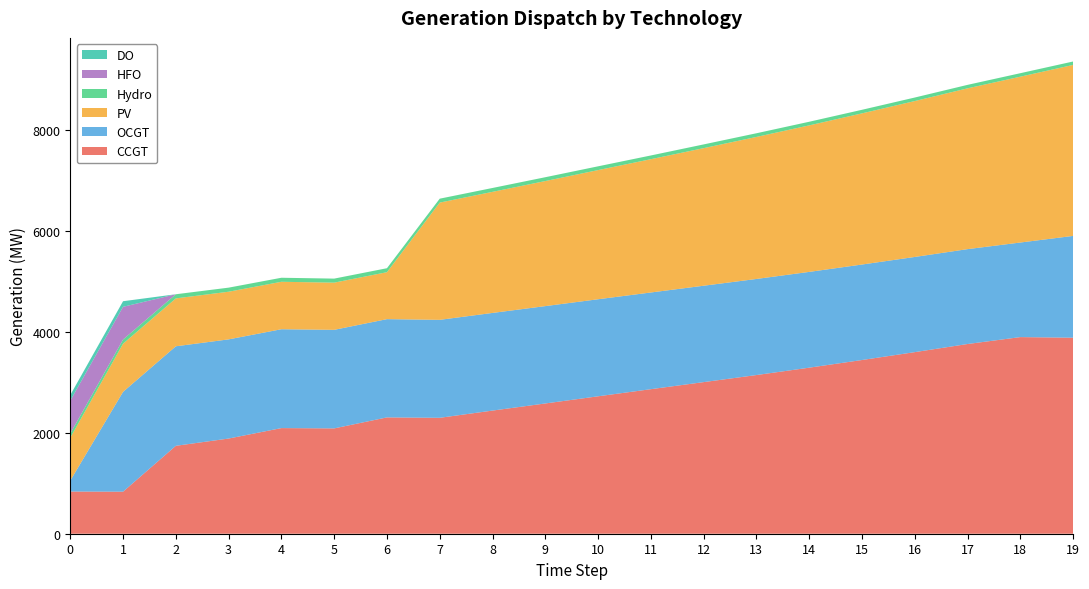

Reading left to right, list all the values displayed in this chart.

CCGT: 836	833	1742	1886	2093	2087	2305	2297	2440	2581	2723	2864	3004	3144	3290	3442	3598	3759	3896	3884
OCGT: 216	1978	1972	1965	1959	1953	1947	1941	1935	1929	1923	1916	1910	1904	1898	1892	1886	1880	1874	2017
PV: 850	954	949	944	940	935	930	2323	2399	2478	2559	2641	2726	2814	2903	2995	3089	3186	3286	3388
Hydro: 84	83	82	81	80	80	79	78	77	76	75	74	74	73	72	71	70	69	69	68
HFO: 651	648	0	0	0	0	0	0	0	0	0	0	0	0	0	0	0	0	0	0
DO: 111	111	0	0	0	0	0	0	0	0	0	0	0	0	0	0	0	0	0	0